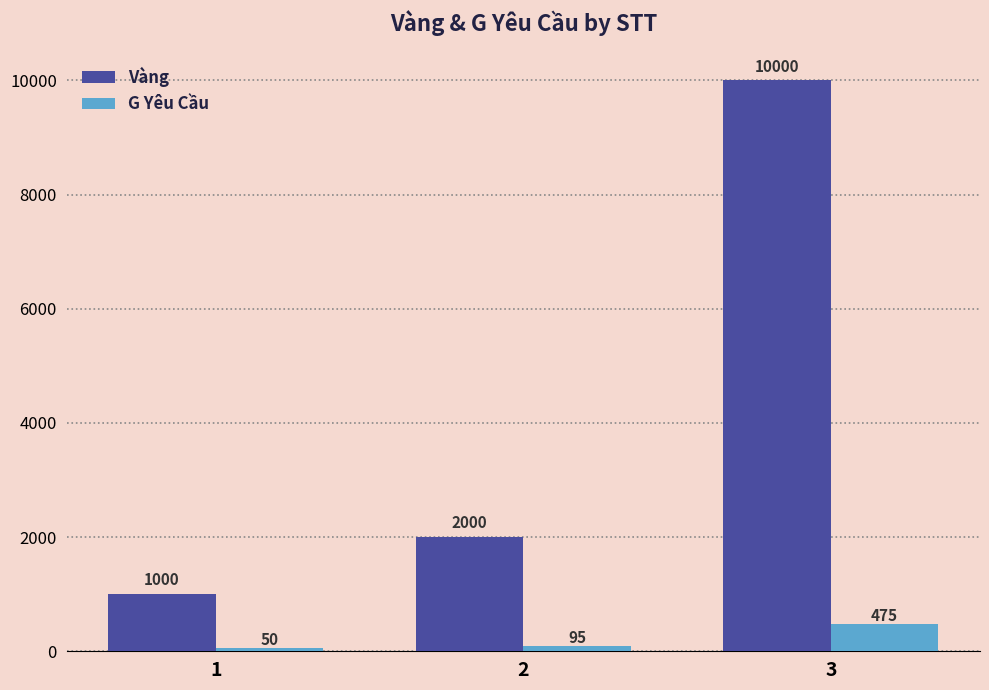

What is the sum of all G Yêu Cầu values?

620